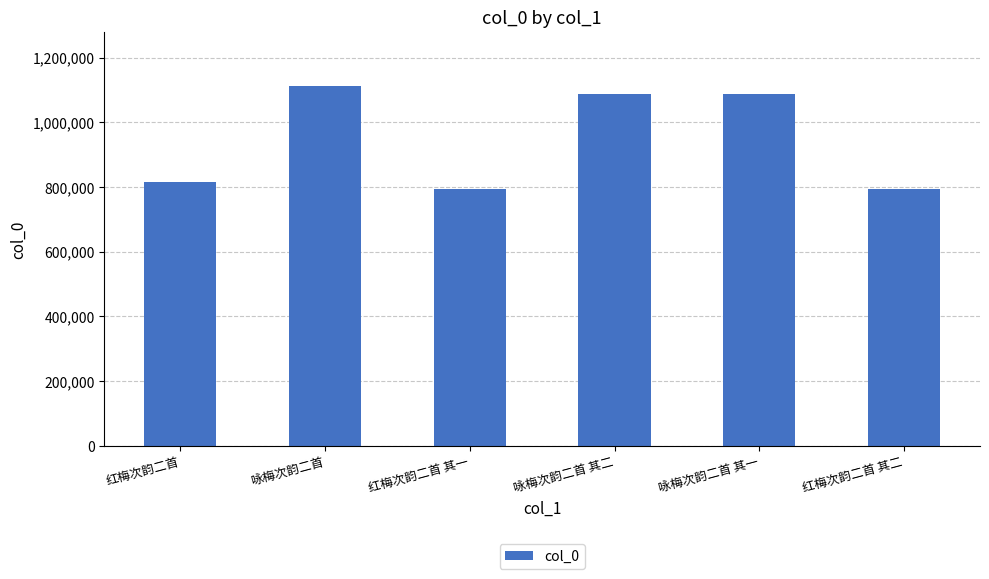

What is the approximate value at 咏梅次韵二首 其一, to the nearest 10?

1089260